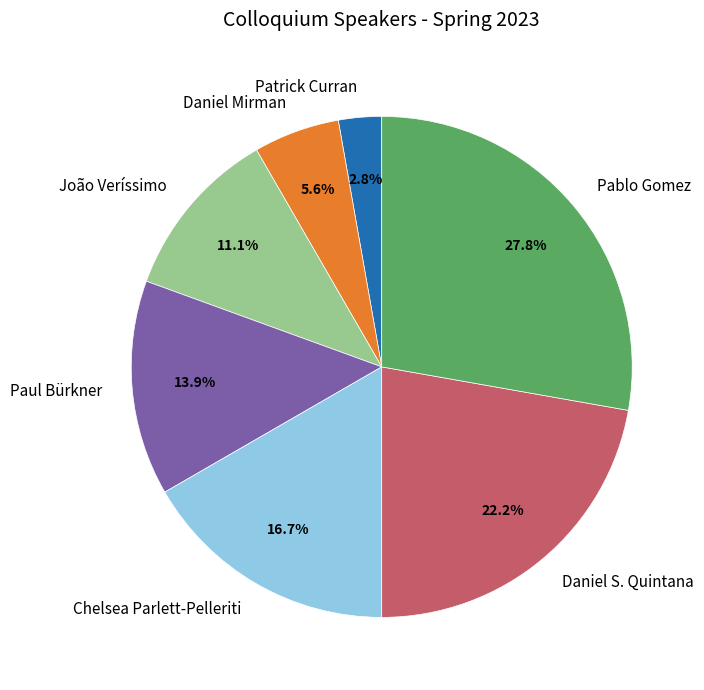

Is it true that Patrick Curran is 3% of the pie?

True